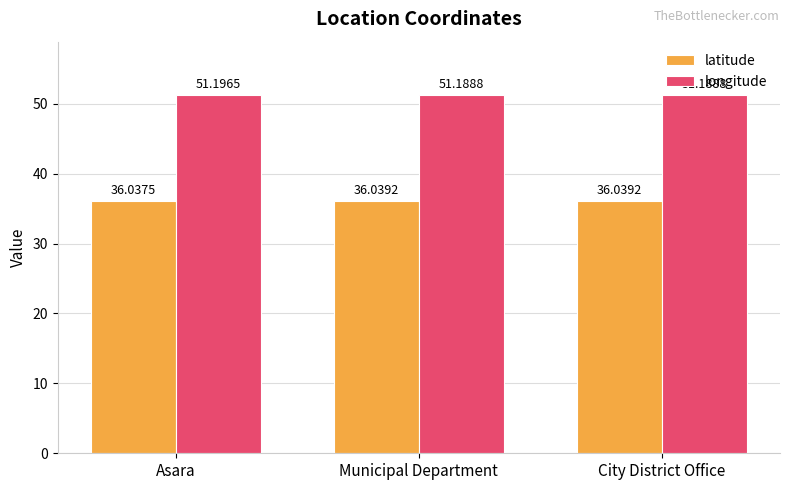

What is the total value across all series at Municipal Department?

87.2